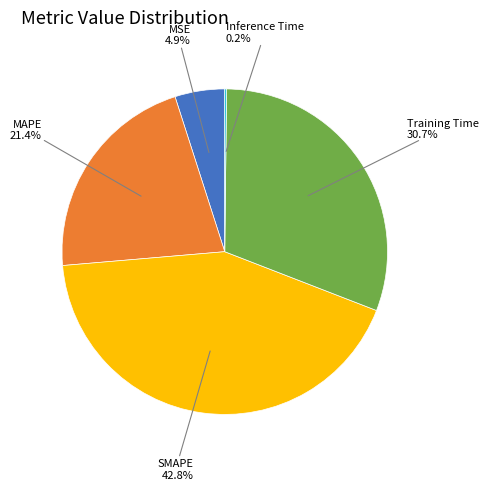

Is there any slice that represents more than half of the pie?

No